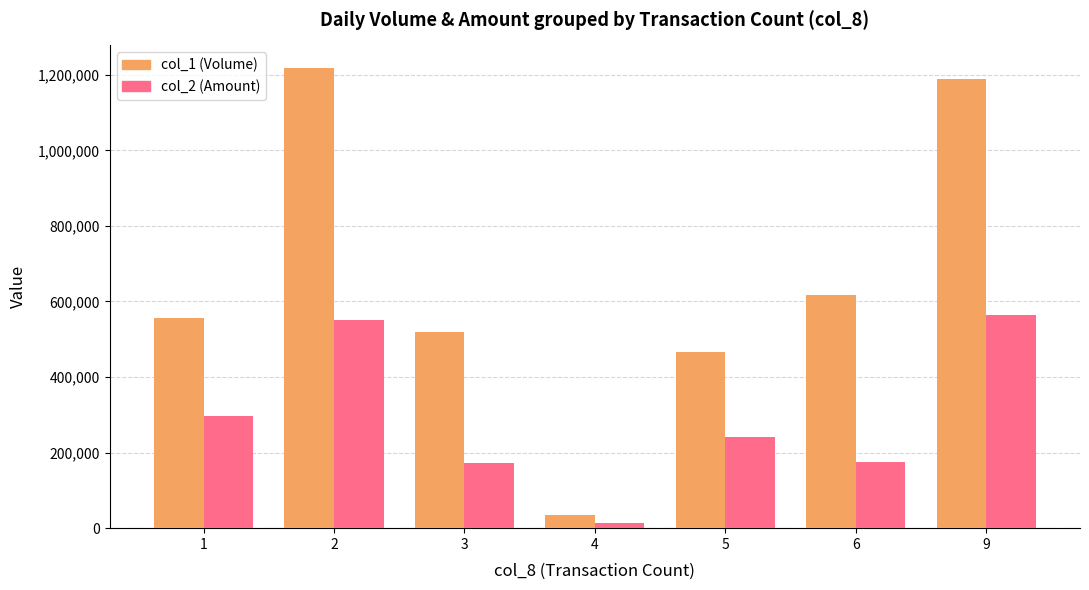

Rank the series at 2 from highest to lowest value.

col_1 (Volume), col_2 (Amount)